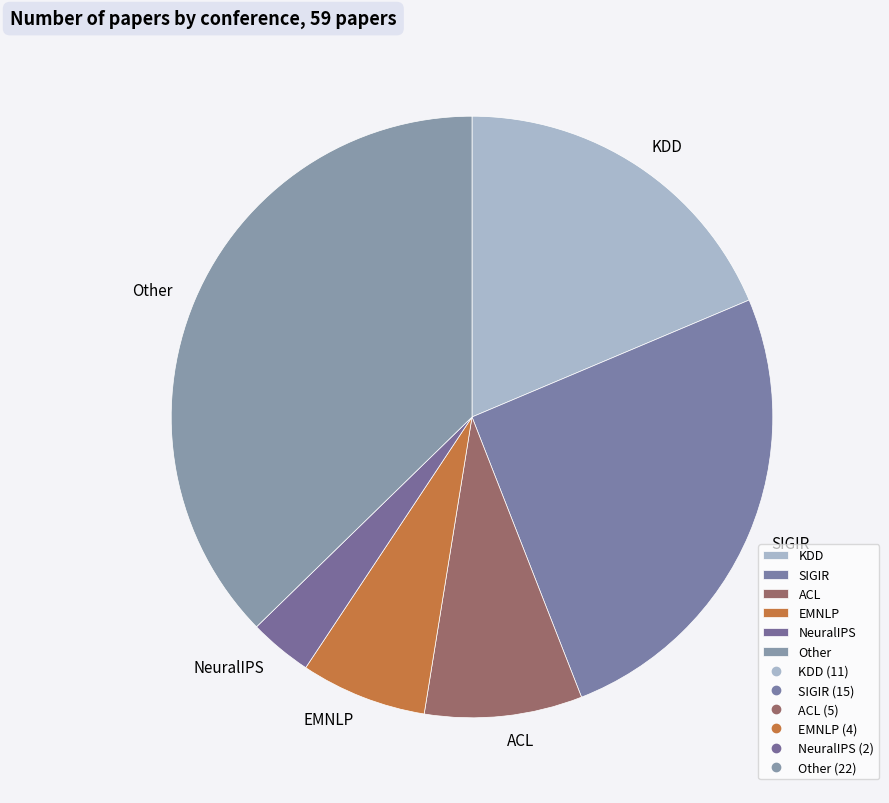

Which has a higher value, Other or KDD?

Other